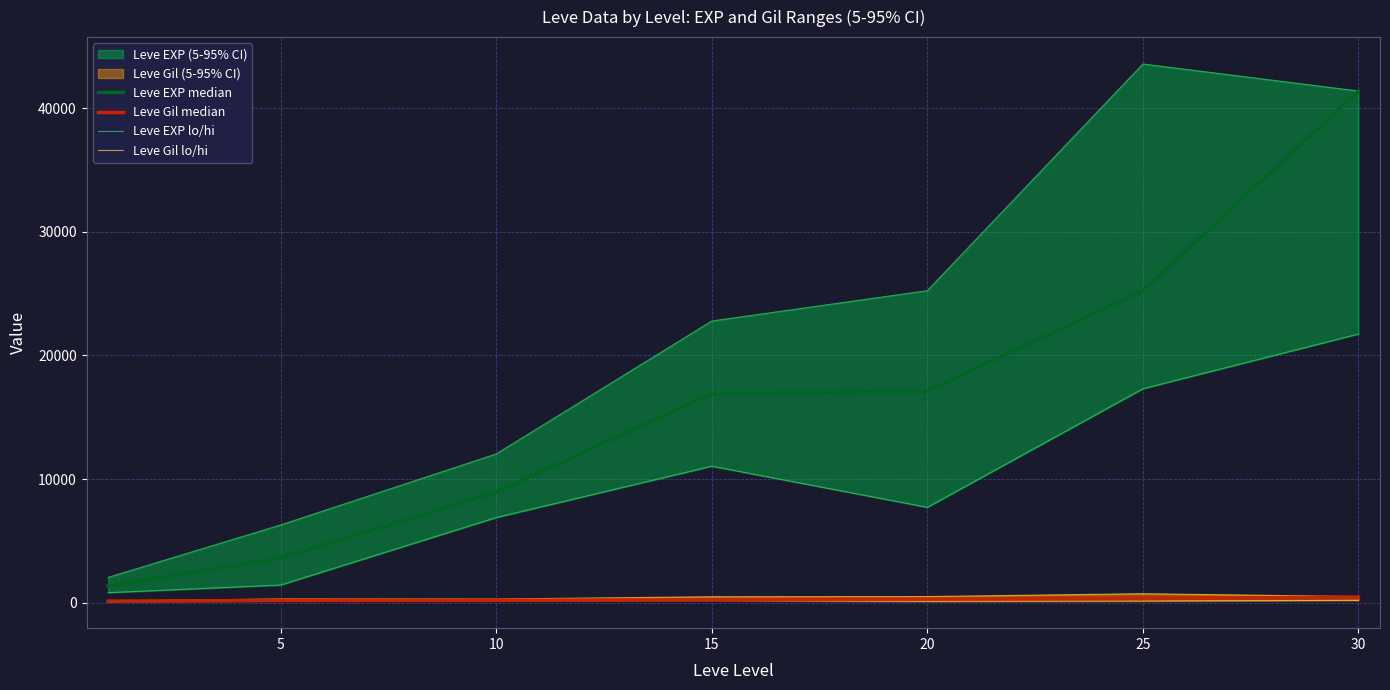

Which category has the highest value in the Leve EXP median series?

30